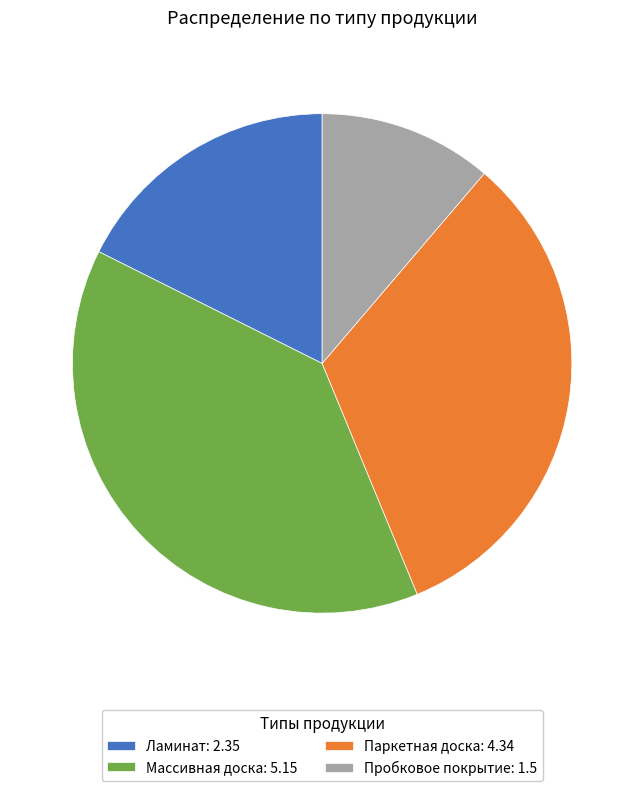

Is the sum of Ламинат: 2.35 and Массивная доска: 5.15 greater than half?

Yes